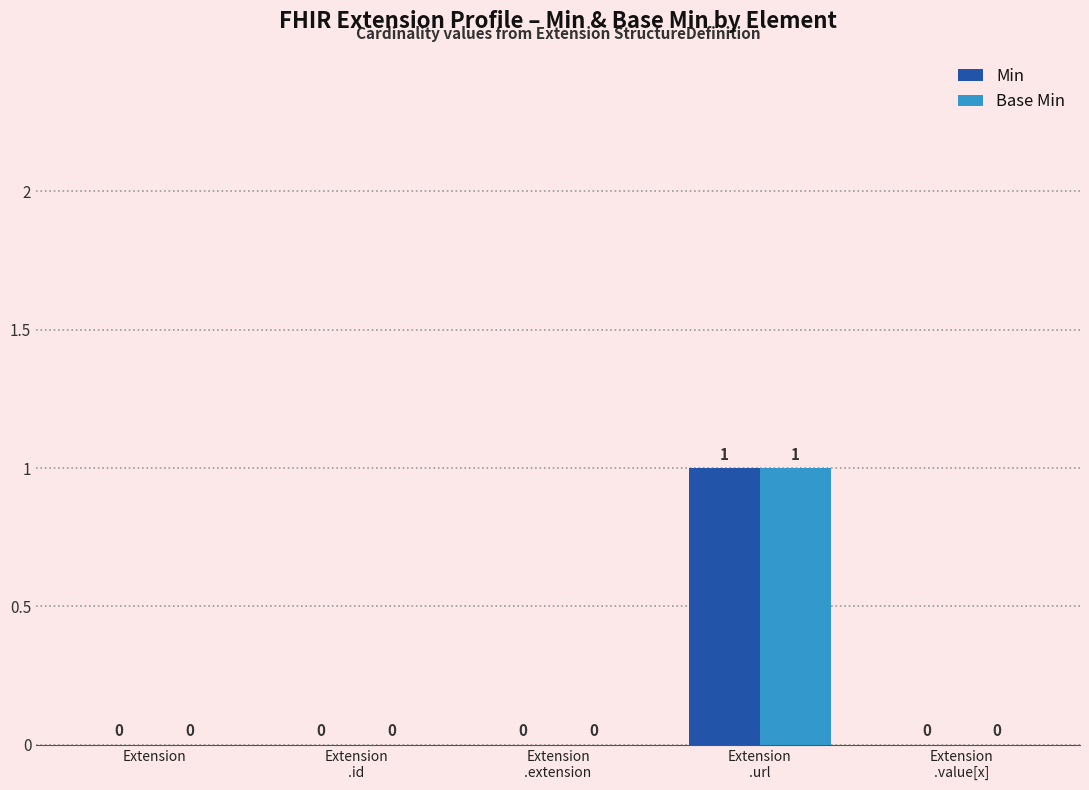

At which label does Min reach its peak?

Extension
.url